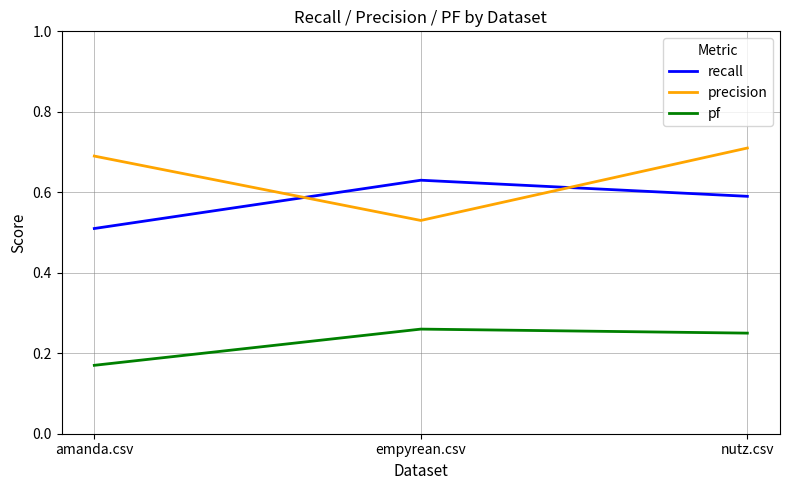

List the series in order of their peak value, lowest first.

pf, recall, precision